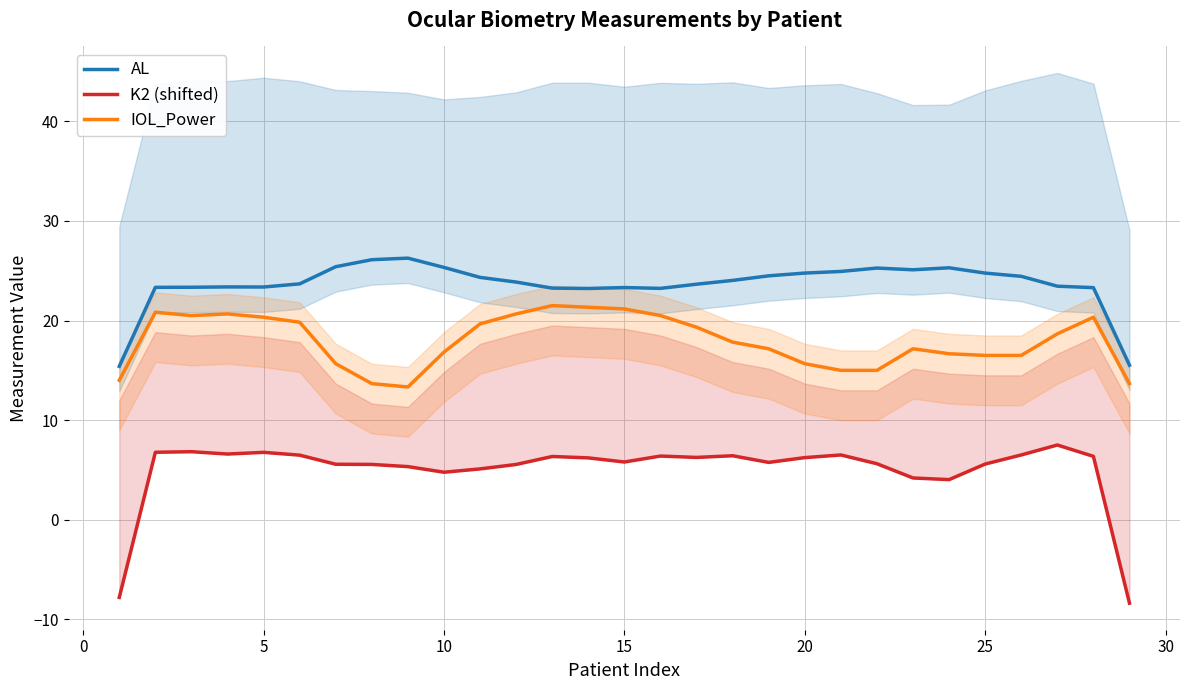

True or false: IOL_Power and AL intersect in this chart.

False